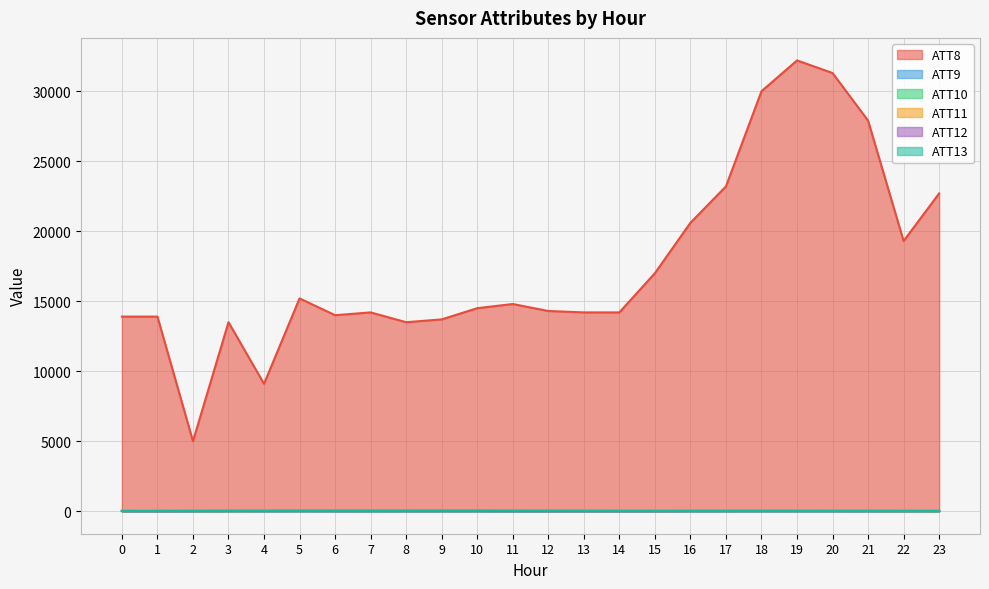

In ATT9, how many points are lower than both neighbors (excluding endpoints)?

6